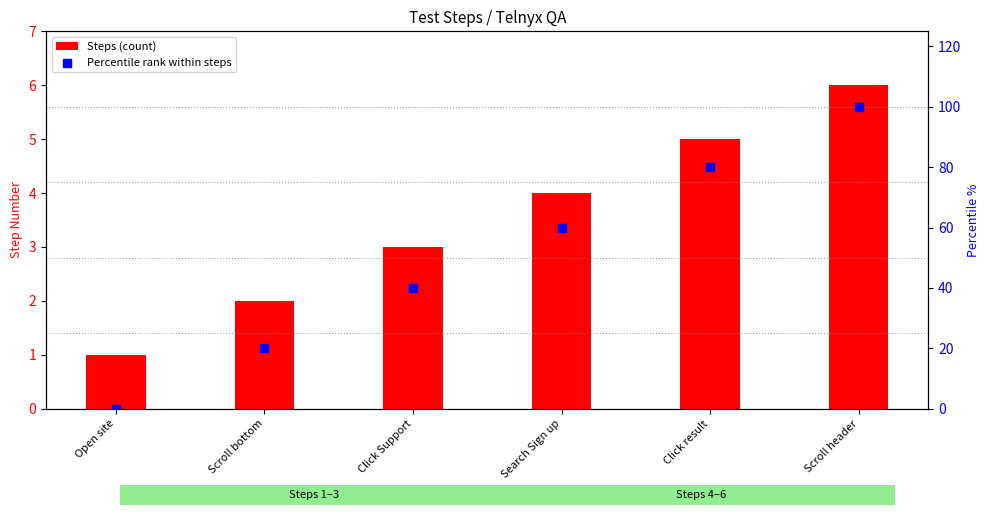

What are all the series names shown in the legend?

Steps (count), Percentile rank within steps